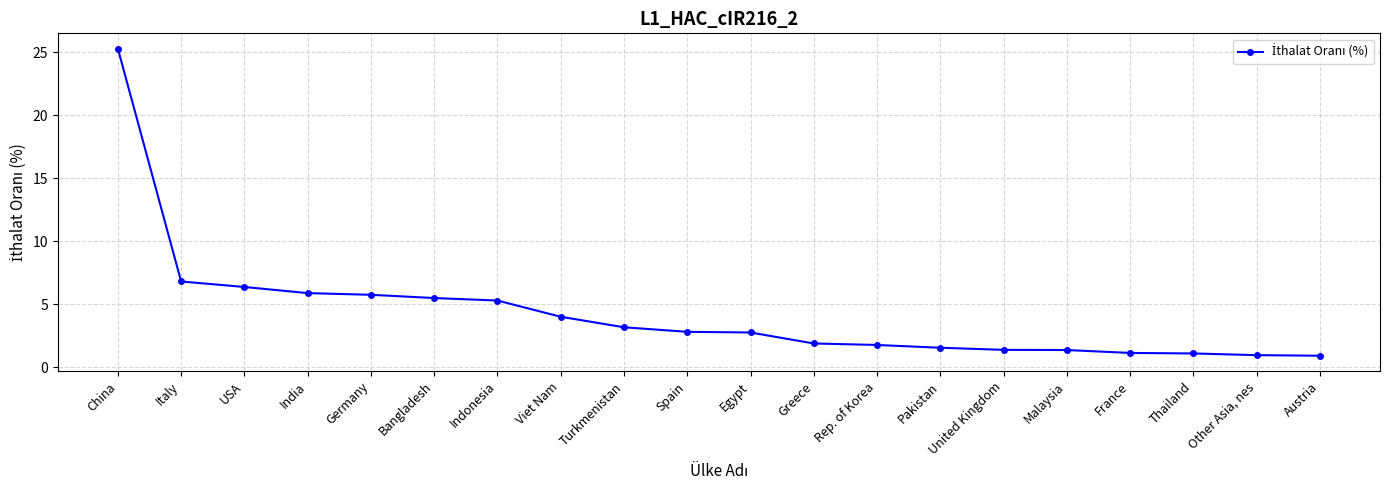

Does the chart display data point markers on the line(s)?

Yes